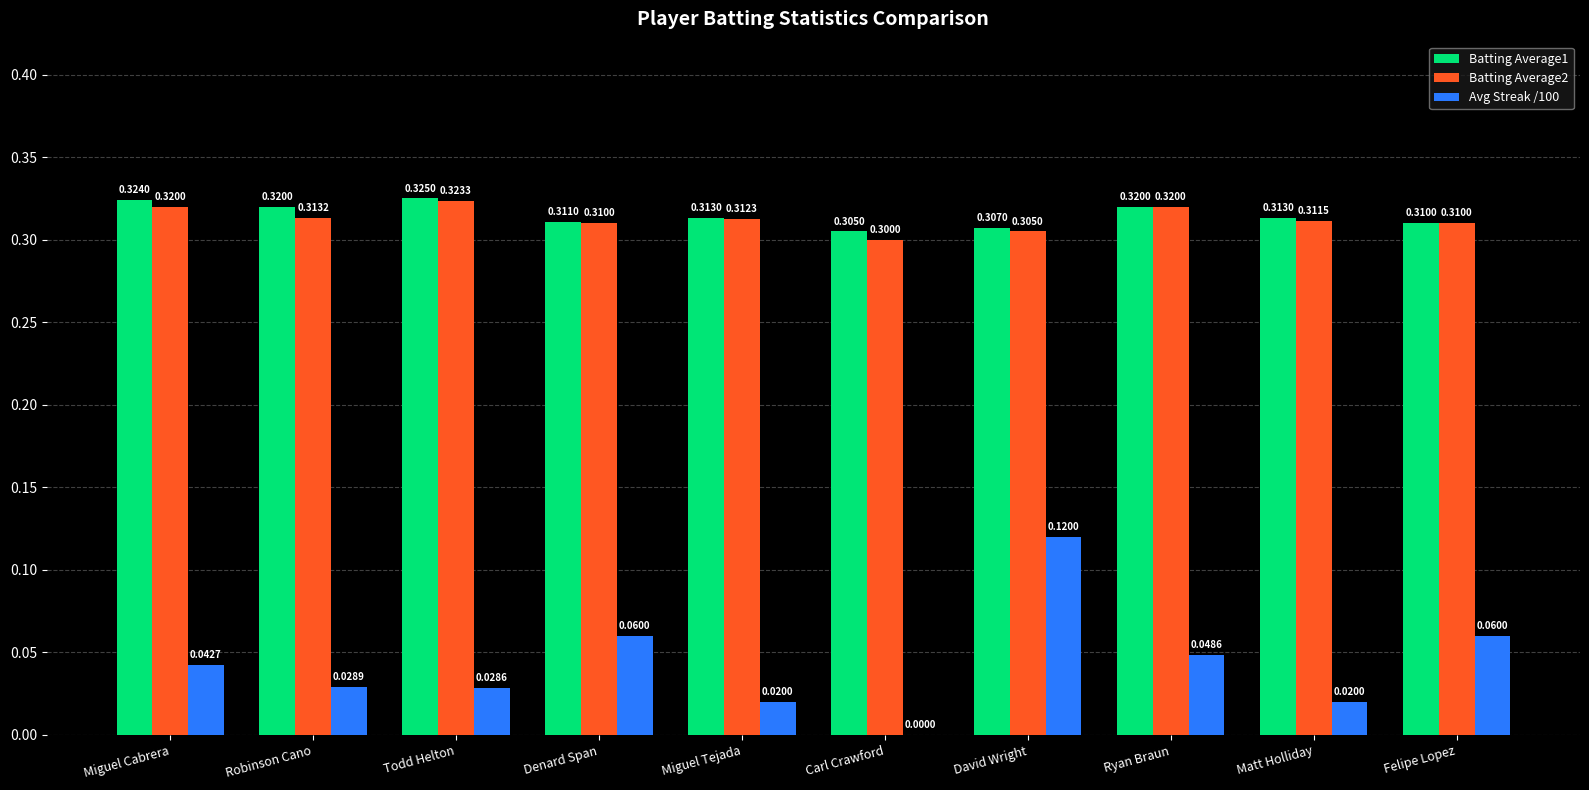

Is it true that Batting Average2 equals 0.5 at David Wright?

False